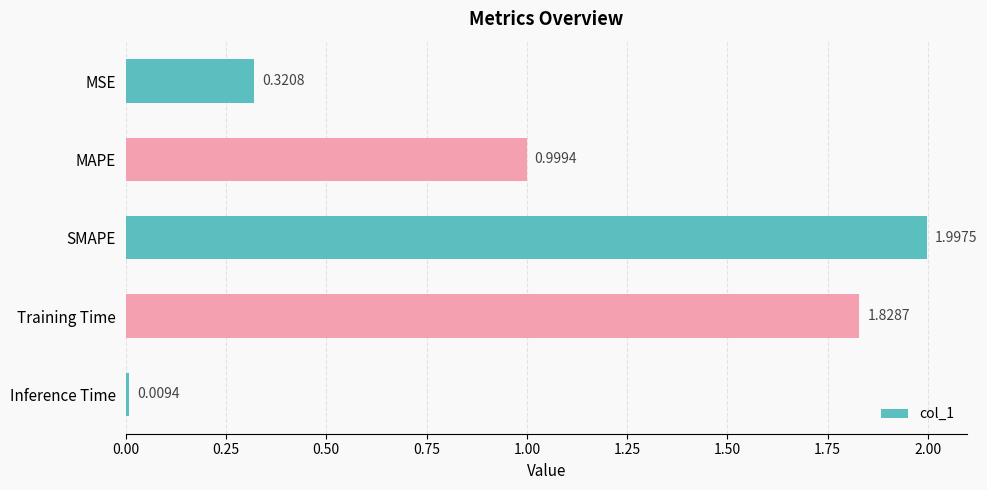

At which category does the chart reach its minimum across all series?

Inference Time